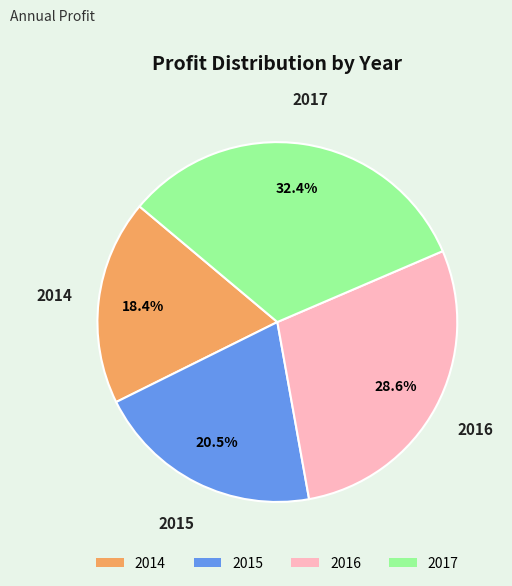

Count the number of slices in the pie.

4